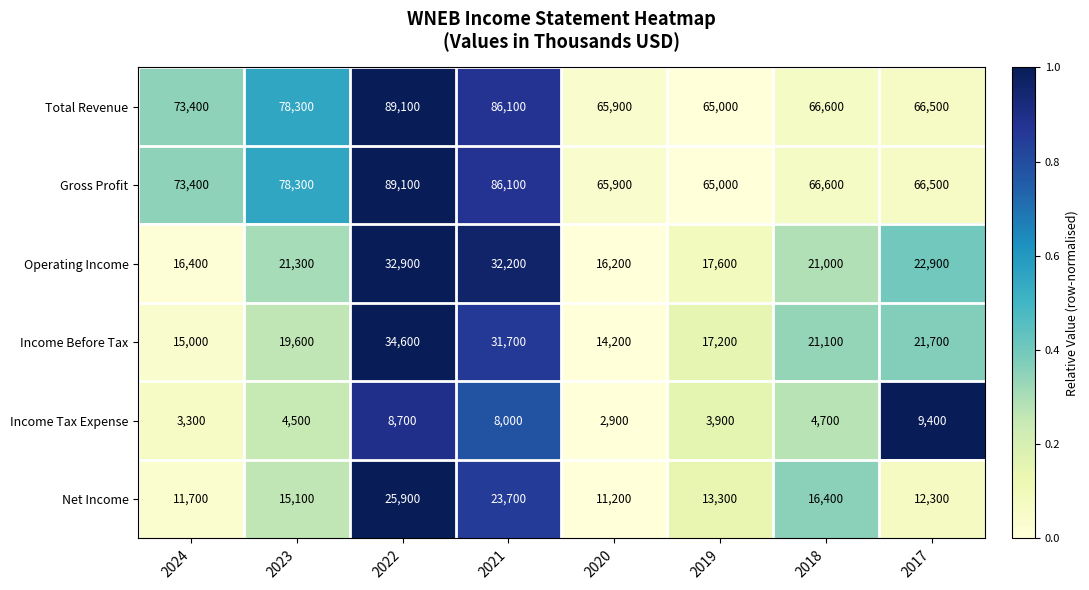

What is the maximum value for Net Income?

25900